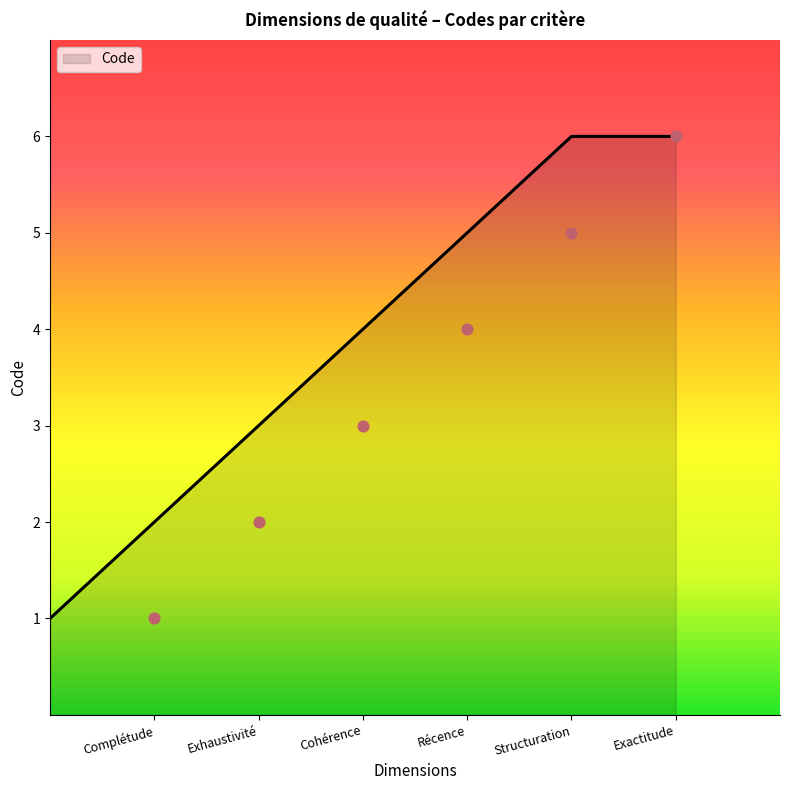

Between Structuration and Exhaustivité, which is larger?

Structuration